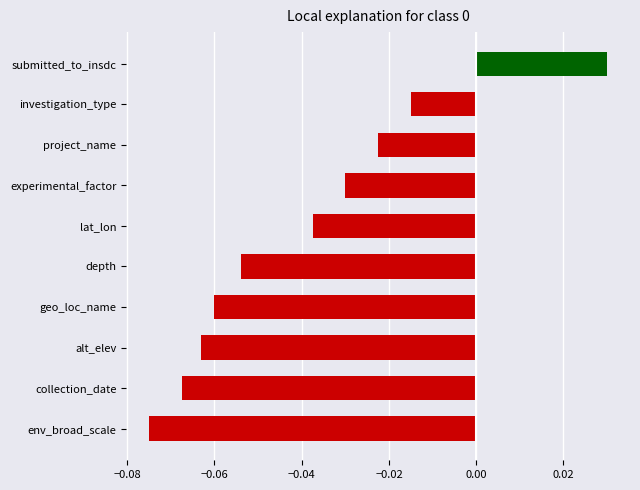

How many values are between 0 and 1?

1